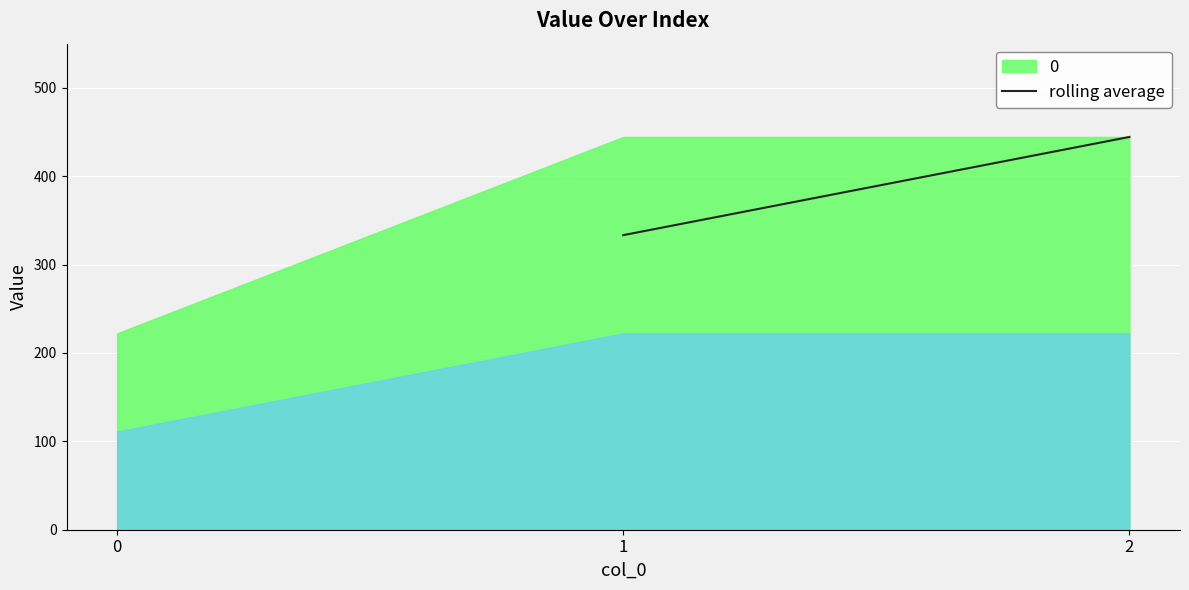

Between 1 and 2, which is larger?

2